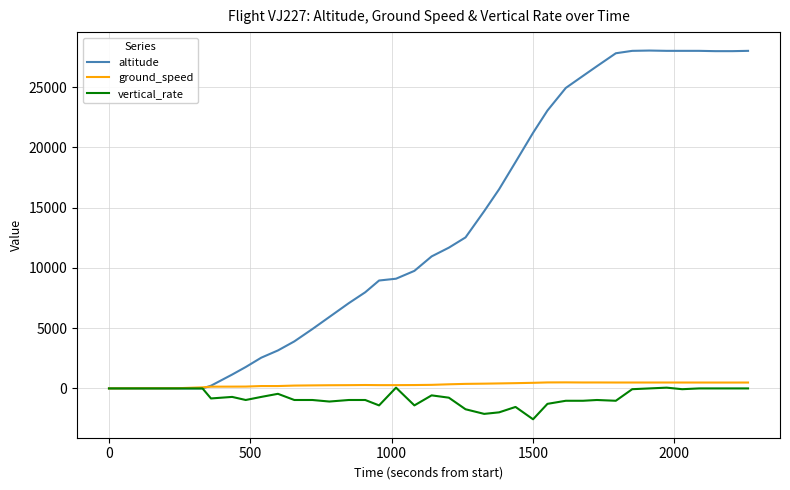

What is the minimum value shown in the chart?

-2560